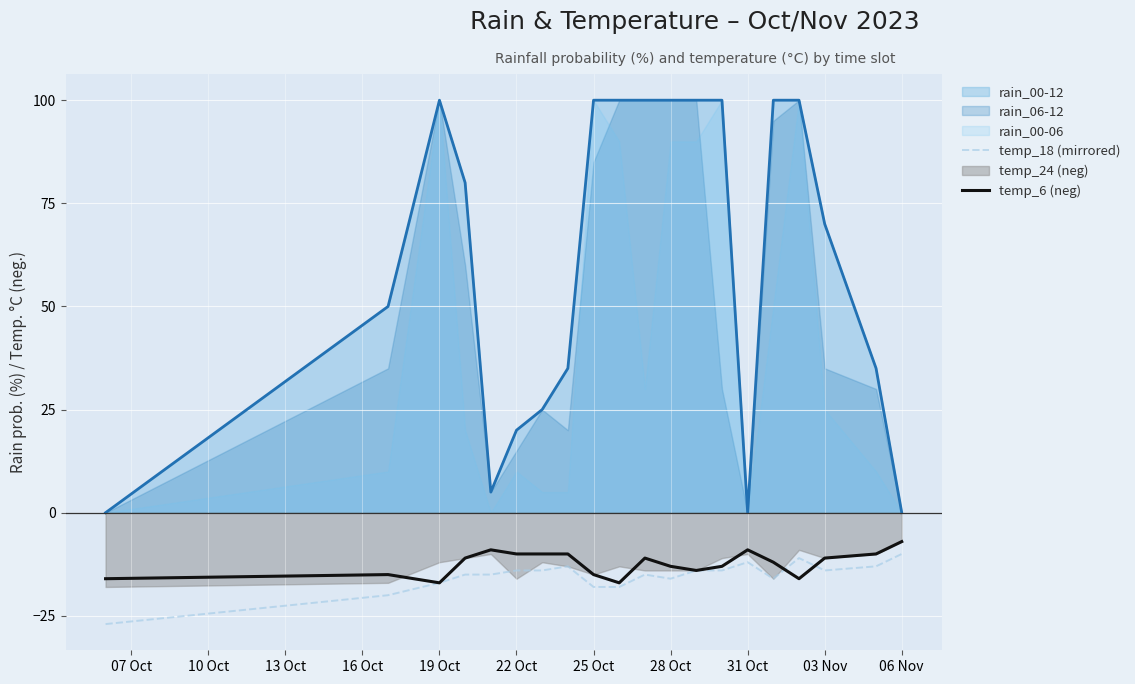

What is the highest value of the temp_6 (neg) series?

-7